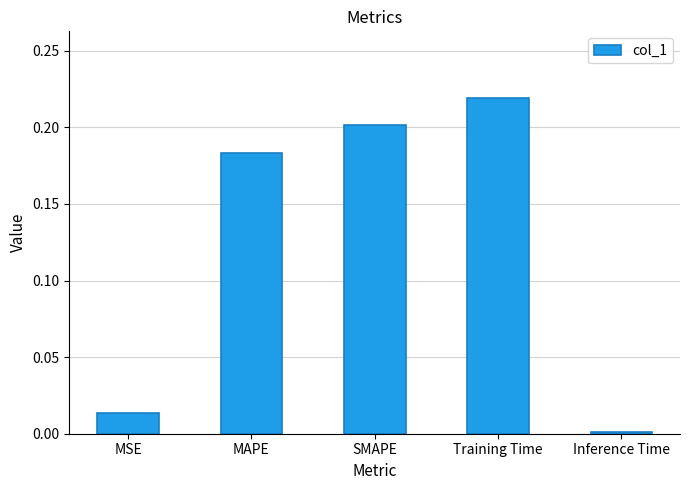

List the labels in order of value, largest first.

Training Time, SMAPE, MAPE, MSE, Inference Time